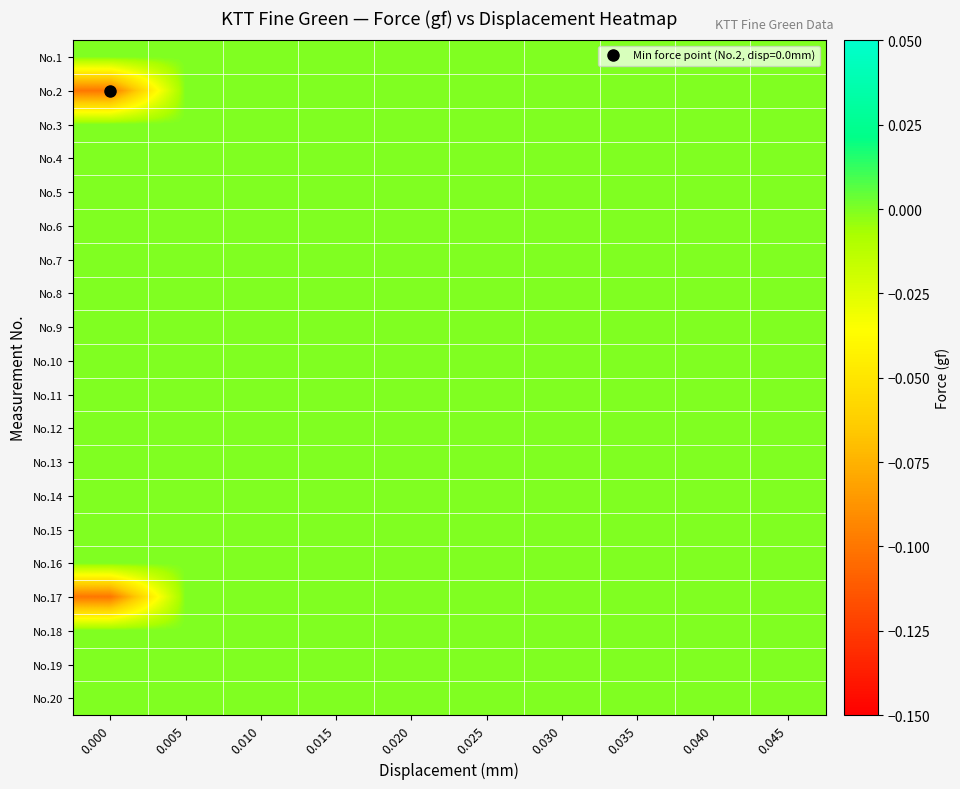

What is the total value across all series at 0.000?

-0.2